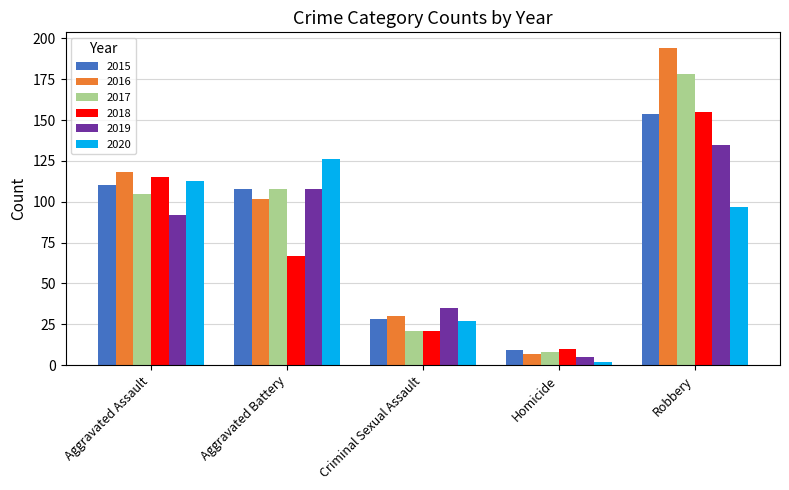

What is the lowest value of the 2020 series?

2